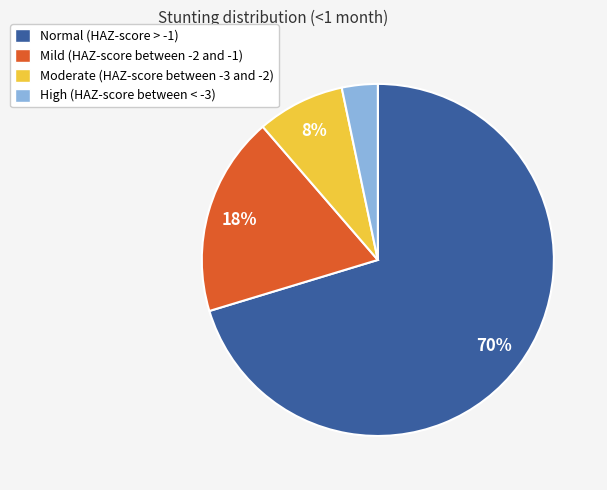

To the nearest percent, what is the average slice percentage?

25%